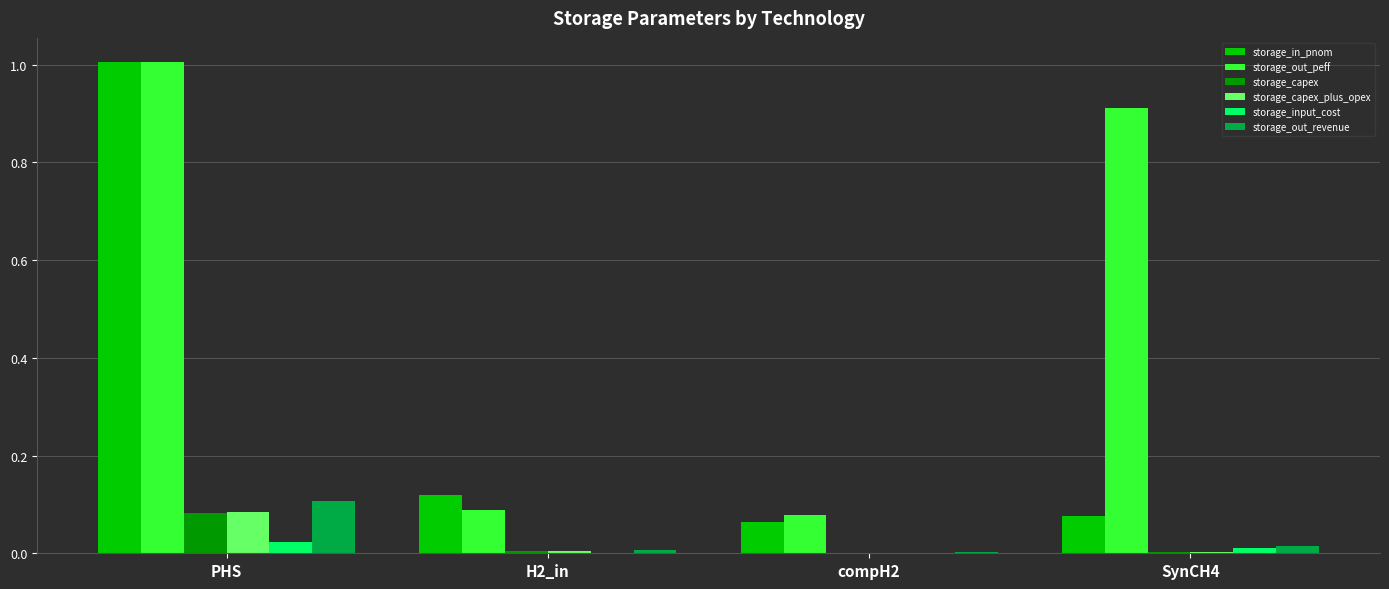

Is the value of storage_in_pnom at PHS greater than the value of storage_capex_plus_opex at compH2?

Yes